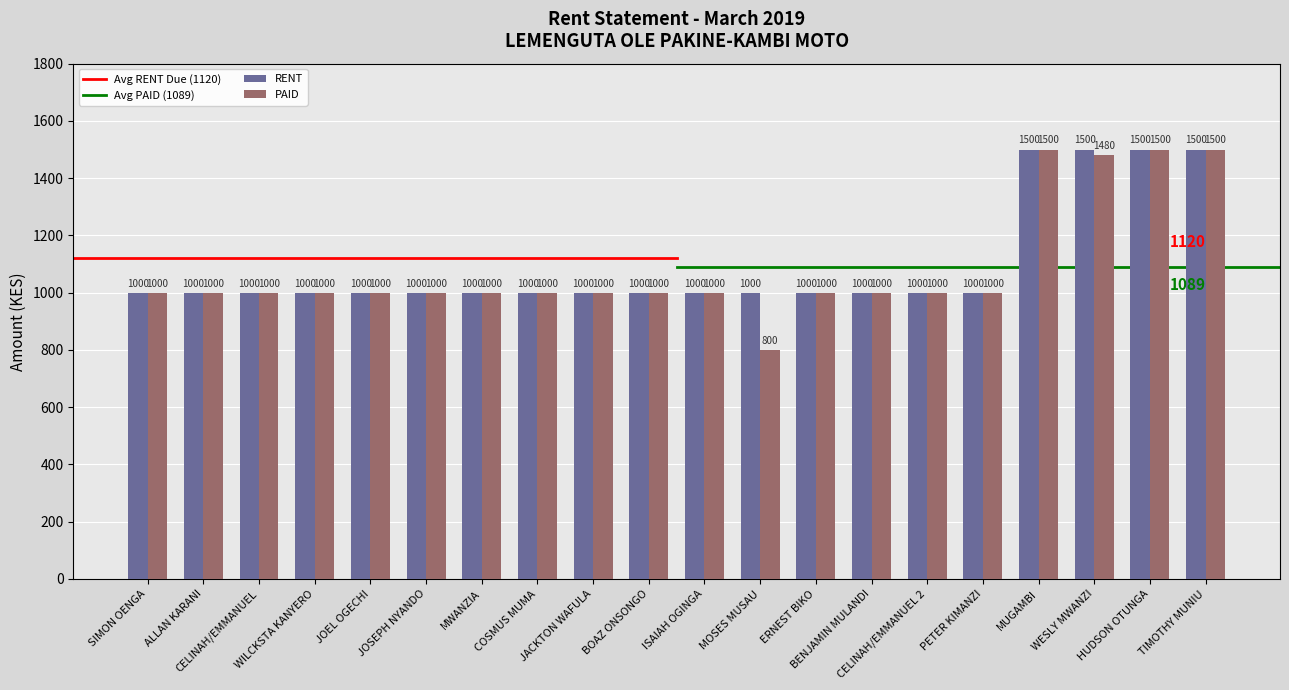

How many data points in RENT are above 1000?

4